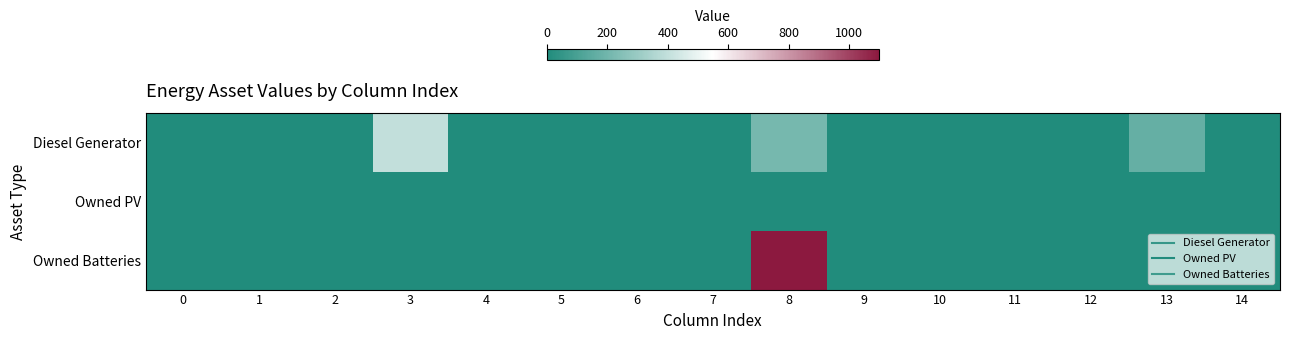

At 2, list the series in order from largest to smallest.

Diesel Generator, Owned PV, Owned Batteries